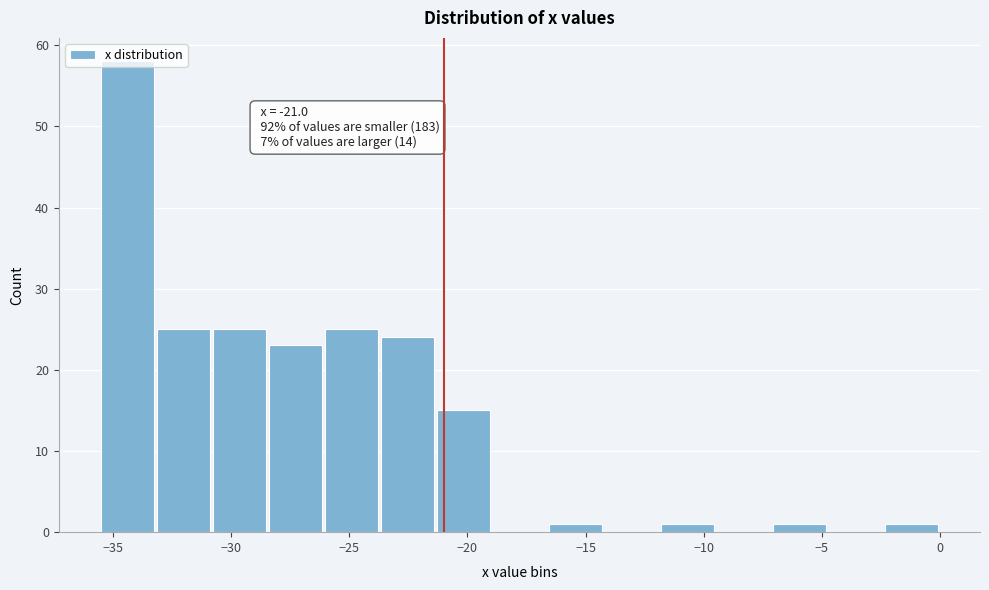

Over which range of the x-axis is the bar tallest?

-35.5 to -33.0